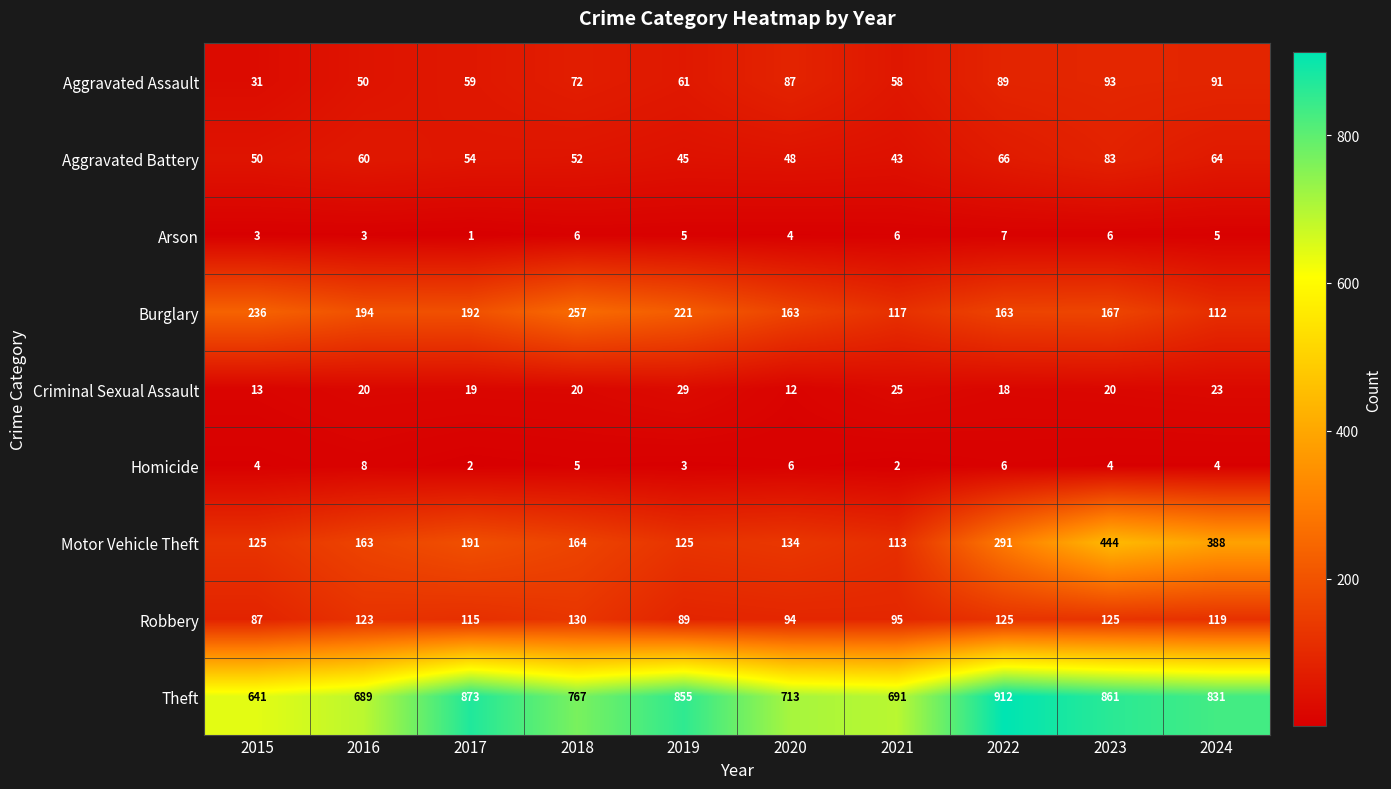

Which category has the highest value across all series?

2022